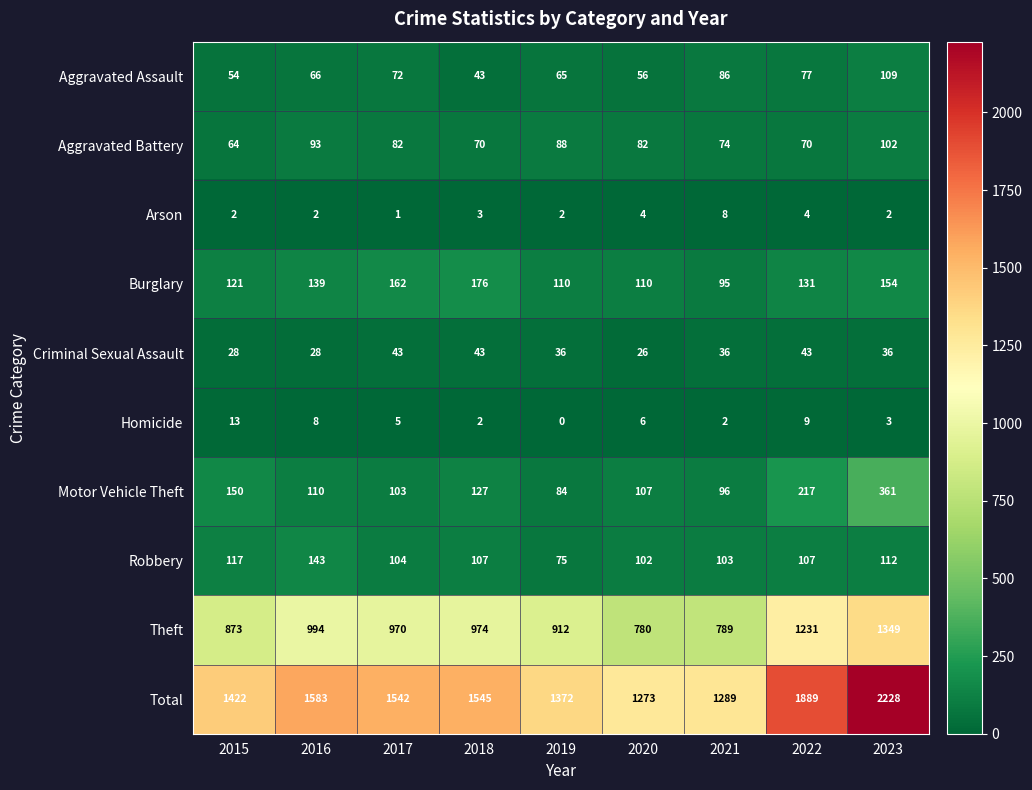

Rank the series by their maximum value, from highest to lowest.

Total, Theft, Motor Vehicle Theft, Burglary, Robbery, Aggravated Assault, Aggravated Battery, Criminal Sexual Assault, Homicide, Arson